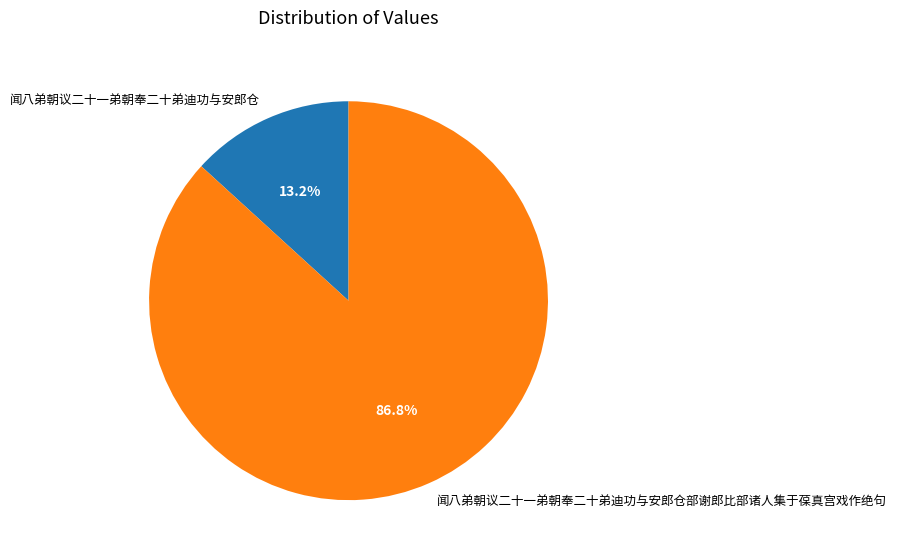

Which slice represents more than half of the pie?

闻八弟朝议二十一弟朝奉二十弟迪功与安郎仓部谢郎比部诸人集于葆真宫戏作绝句